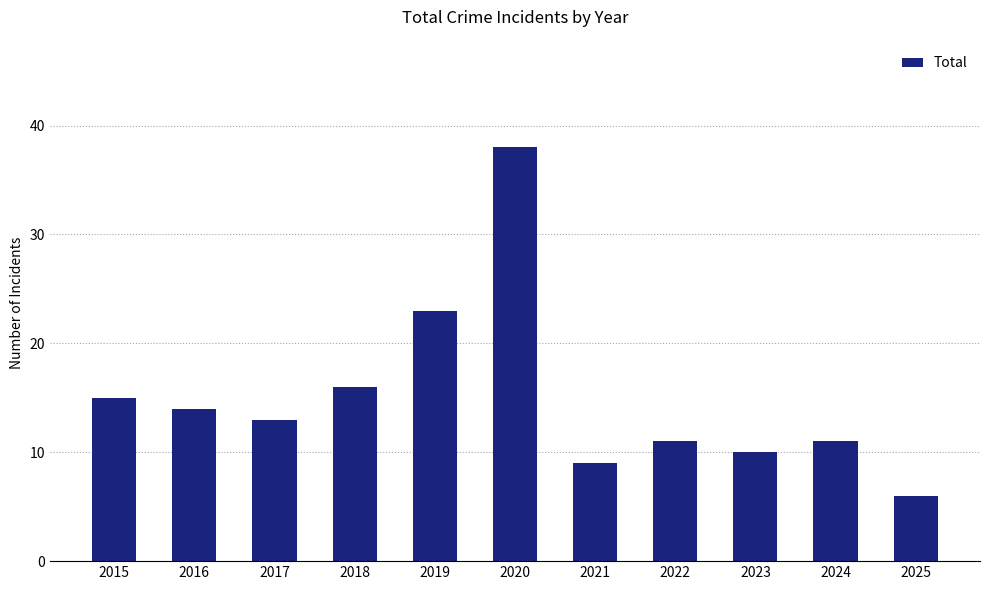

What is the difference between the values at 2018 and 2022?

5